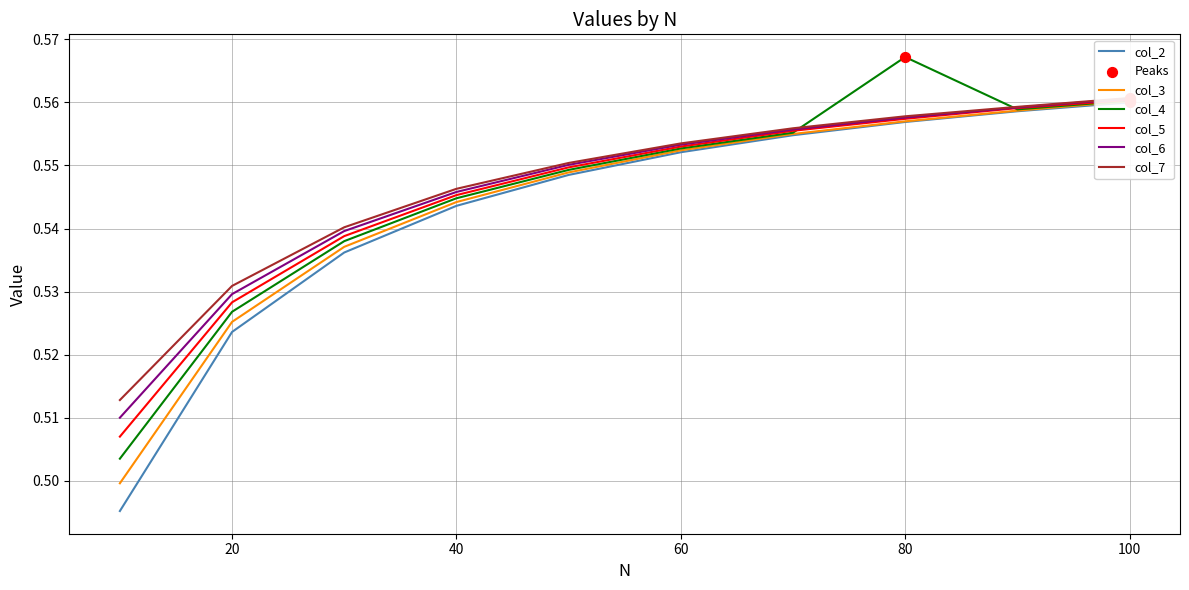

At which category is the sum across all series the highest?

100